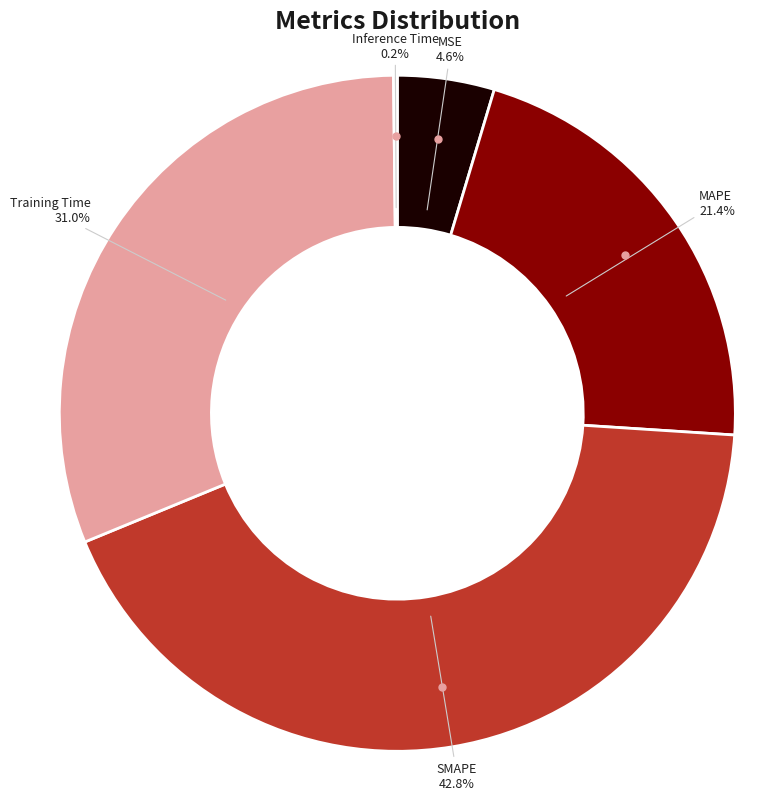

To the nearest percent, what is the difference between the largest and smallest slice percentages?

43%